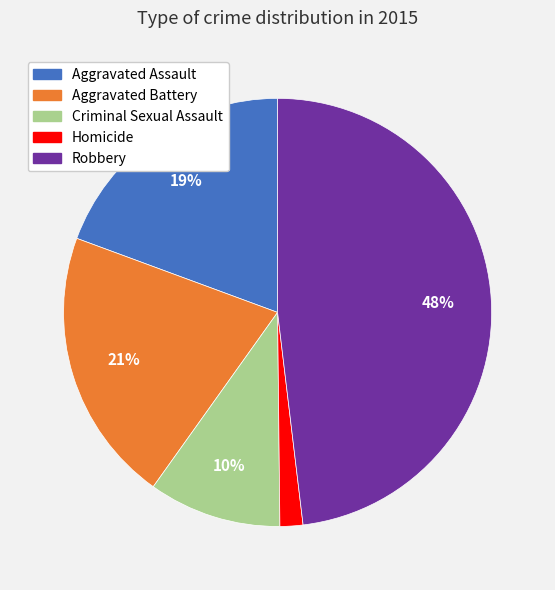

To the nearest percent, what percentage of the pie is Robbery?

48%